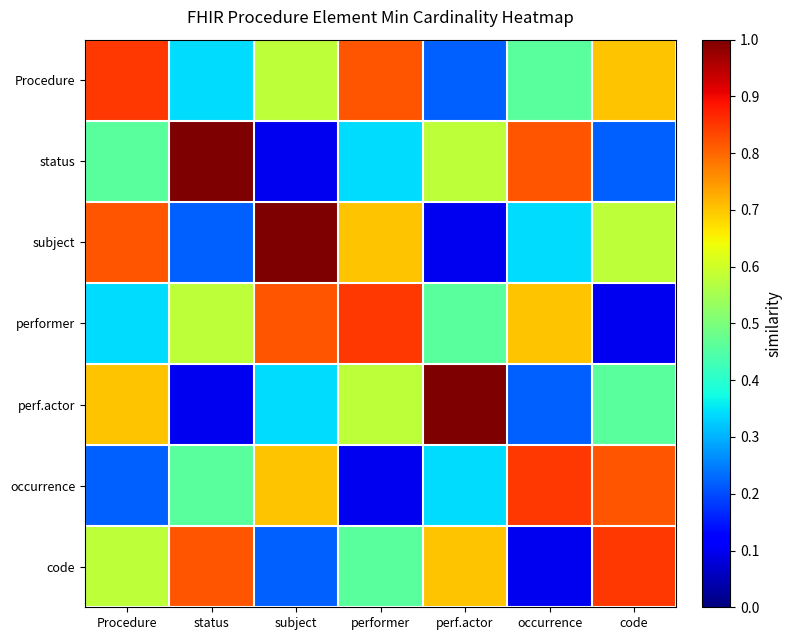

Reading left to right, extract all data points from this chart.

Procedure: Procedure=0.8	status=0.3	subject=0.6	performer=0.8	perf.actor=0.2	occurrence=0.5	code=0.7
status: Procedure=0.5	status=1.0	subject=0.1	performer=0.3	perf.actor=0.6	occurrence=0.8	code=0.2
subject: Procedure=0.8	status=0.2	subject=1.0	performer=0.7	perf.actor=0.1	occurrence=0.3	code=0.6
performer: Procedure=0.3	status=0.6	subject=0.8	performer=0.8	perf.actor=0.5	occurrence=0.7	code=0.1
perf.actor: Procedure=0.7	status=0.1	subject=0.3	performer=0.6	perf.actor=1.0	occurrence=0.2	code=0.5
occurrence: Procedure=0.2	status=0.5	subject=0.7	performer=0.1	perf.actor=0.3	occurrence=0.8	code=0.8
code: Procedure=0.6	status=0.8	subject=0.2	performer=0.5	perf.actor=0.7	occurrence=0.1	code=0.8